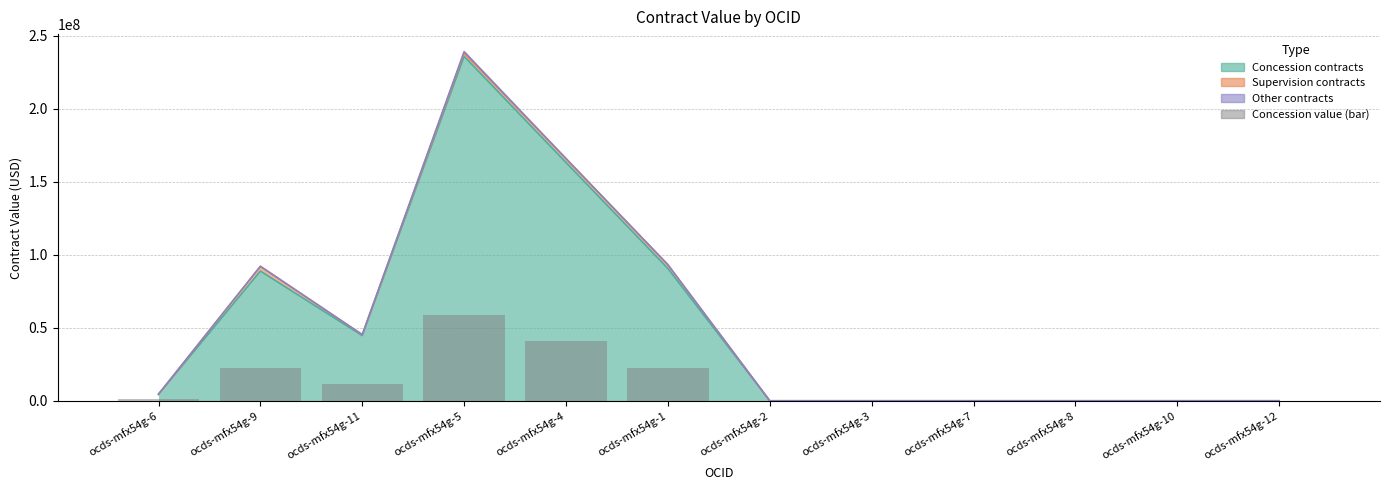

What is the sum of all values?

156946034.2